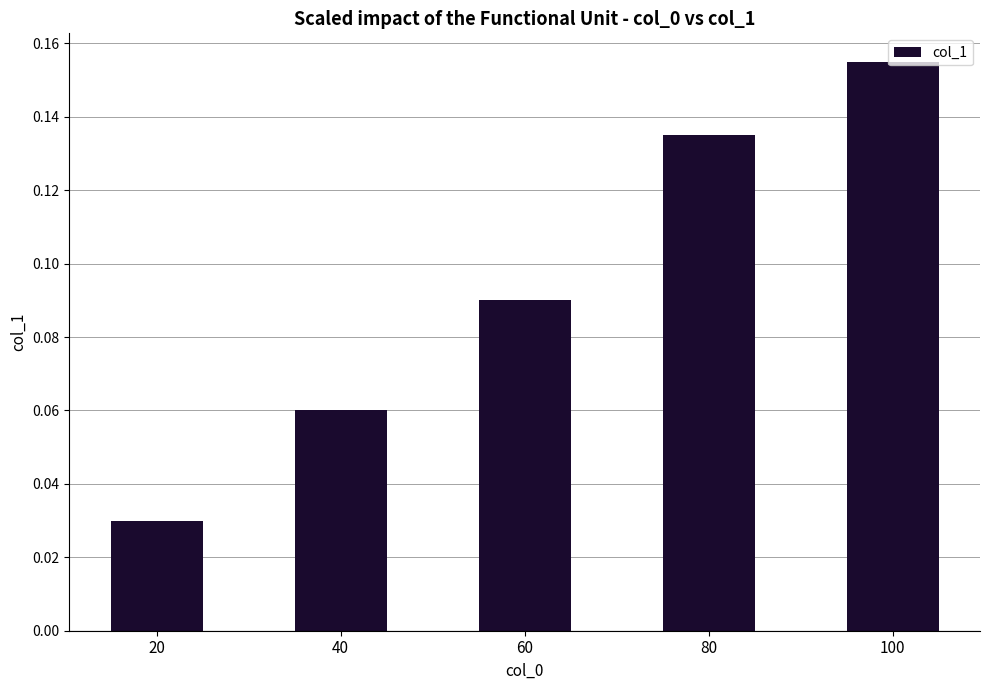

Rank the categories by value from highest to lowest.

100, 80, 60, 40, 20